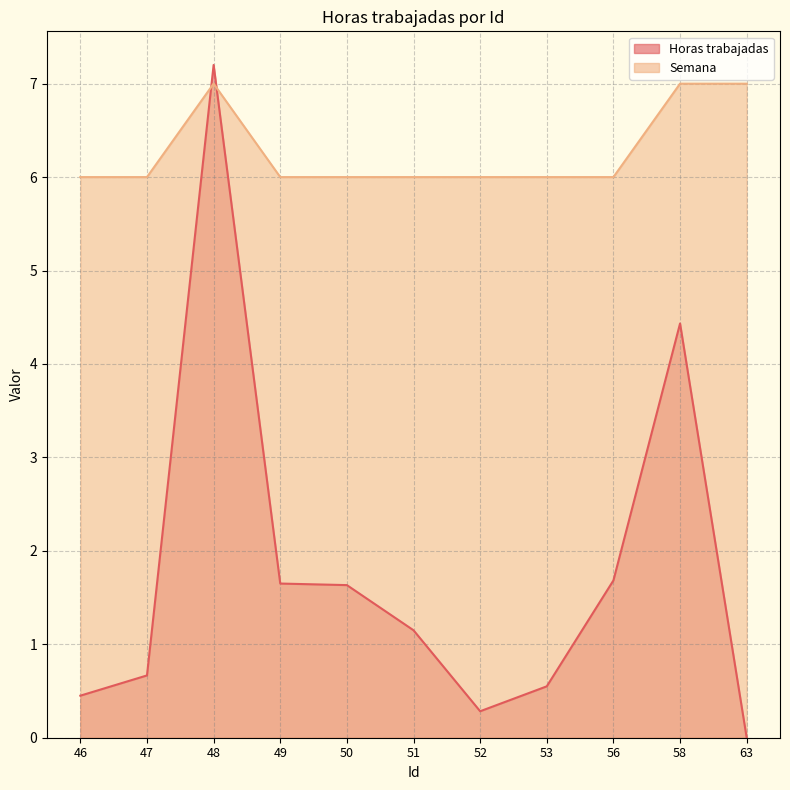

At which category does Semana reach its first local peak?

48